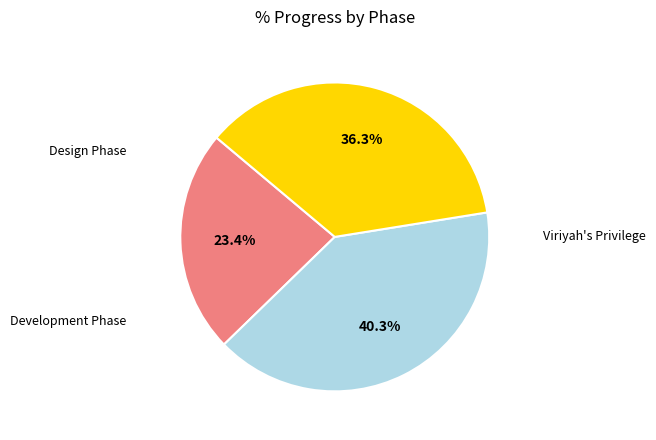

Count the number of slices in the pie.

3